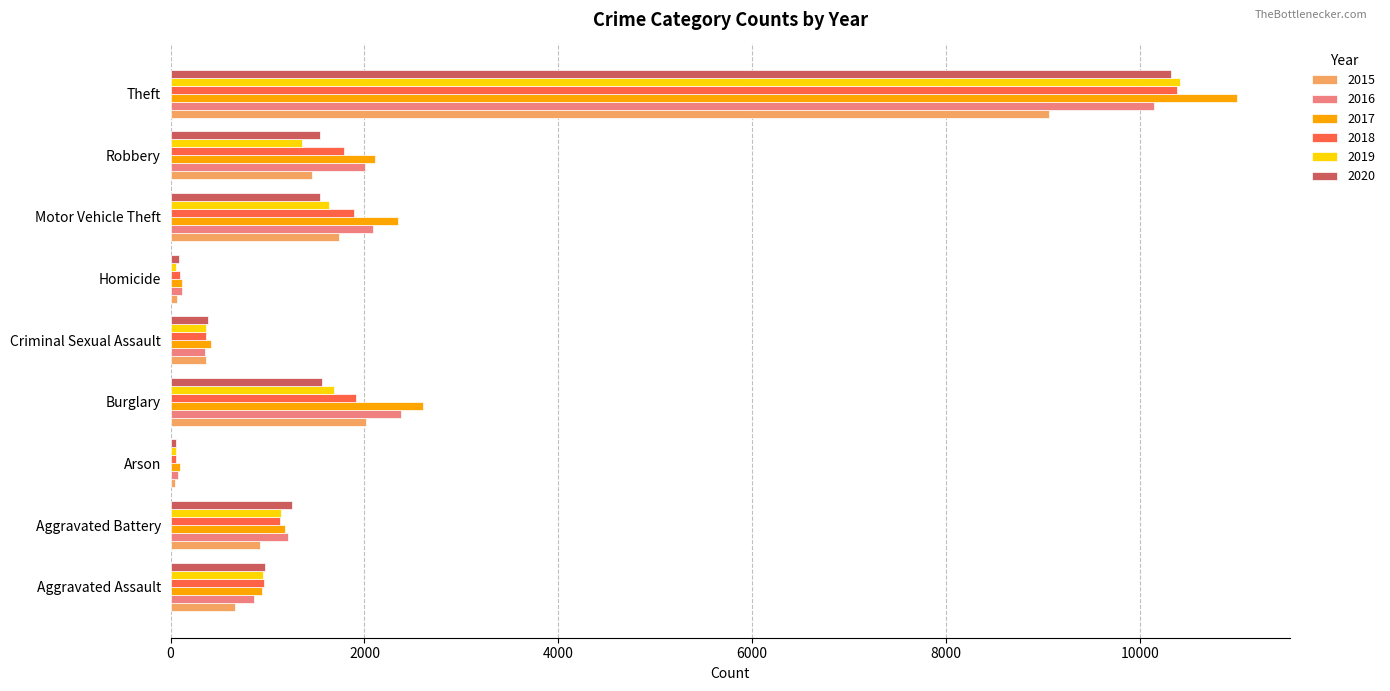

Read the 2016 value at Arson, to the nearest 100.

100